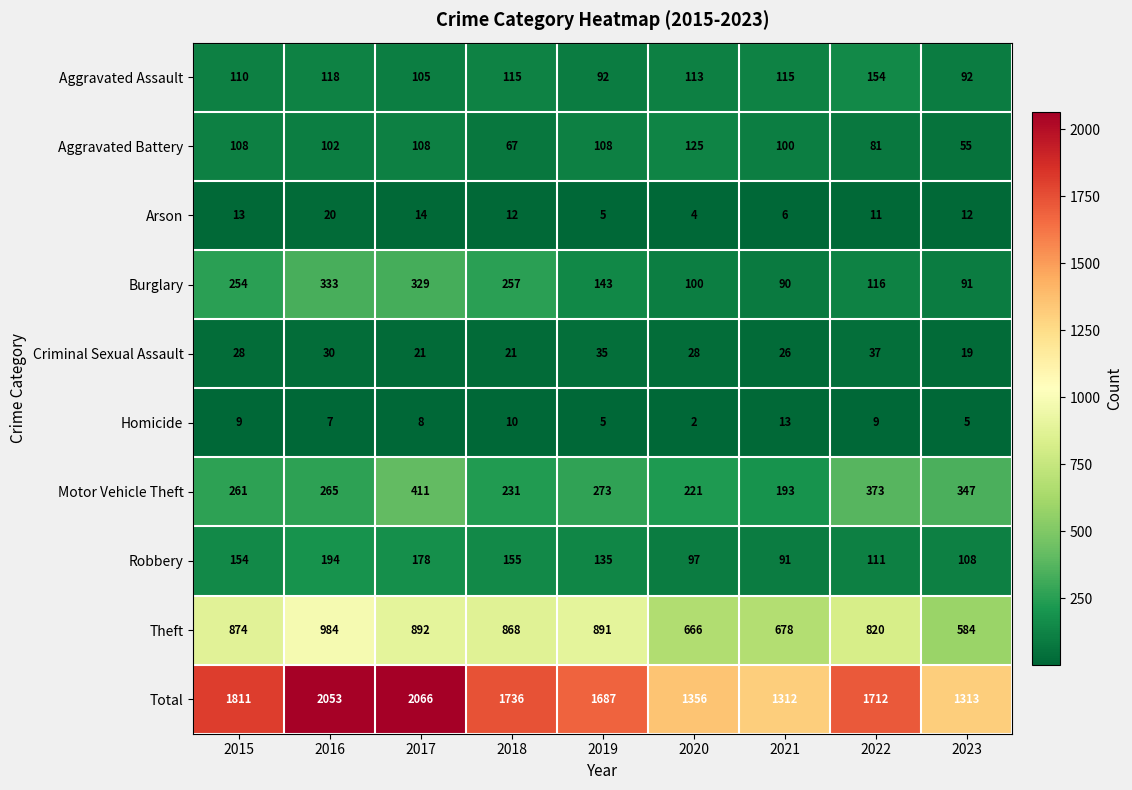

What is the difference between the highest and lowest values at 2018?

1726